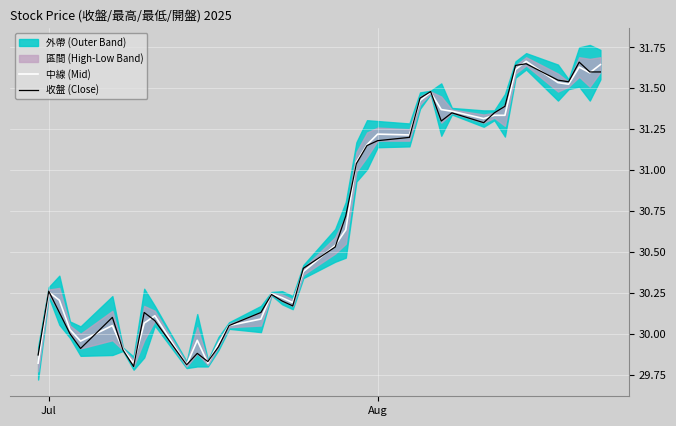

How many interior local valleys does the 收盤 (Close) series have?

8